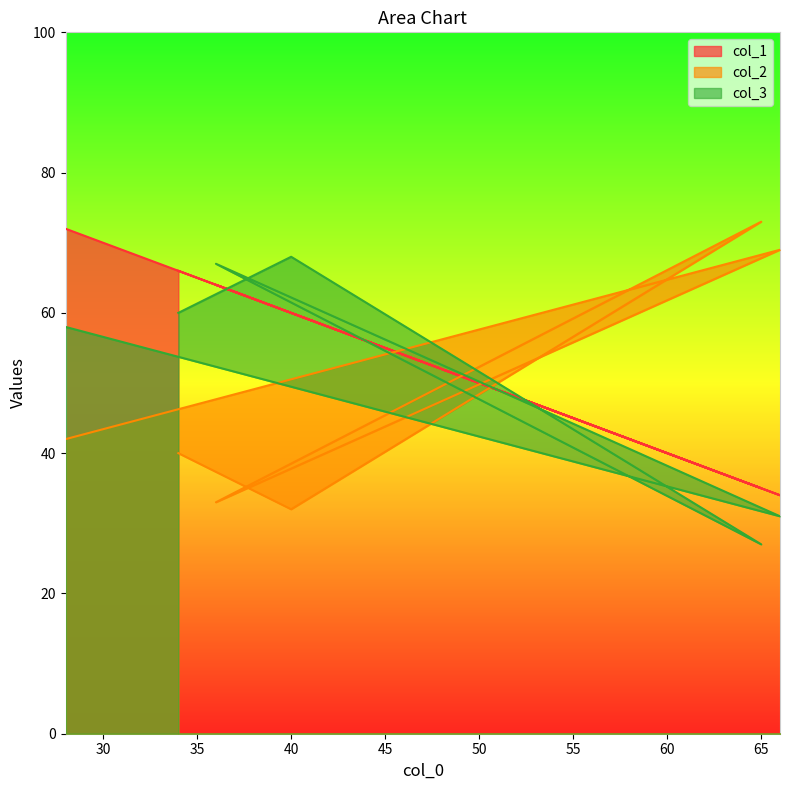

At which category does the chart reach its minimum across all series?

65